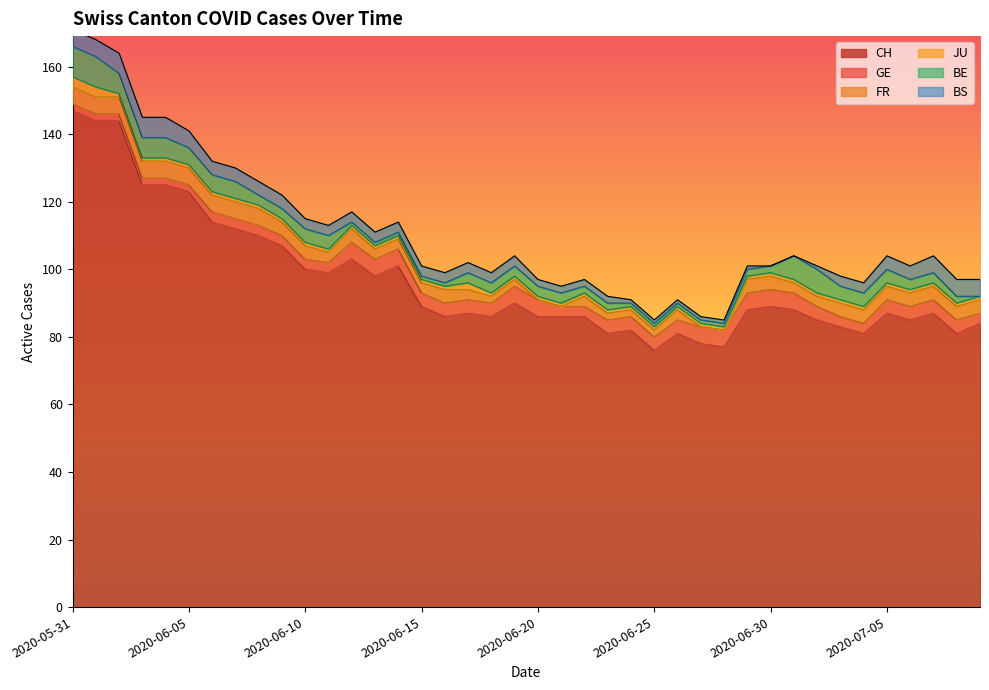

Reading left to right, transcribe all the data shown in this chart.

CH: 147	144	144	125	125	123	114	112	110	107	100	99	103	98	101	89	86	87	86	90	86	86	86	81	82	76	81	78	77	88	89	88	85	83	81	87	85	87	81	84
GE: 2	2	2	2	2	2	3	3	3	3	3	3	5	5	5	4	4	4	4	5	5	3	3	4	4	4	4	5	5	5	5	5	4	3	3	4	4	4	4	3
FR: 5	5	5	5	5	5	5	5	5	4	4	3	4	3	3	3	4	3	2	2	0	0	3	2	2	2	3	0	0	4	4	3	3	4	4	4	4	4	4	4
JU: 3	3	1	1	1	1	1	1	1	1	1	1	1	1	1	1	1	2	1	1	1	1	1	1	1	1	1	1	1	1	1	1	1	1	1	1	1	1	1	1
BE: 9	9	6	6	6	5	5	5	3	3	4	4	1	1	1	1	1	3	3	3	3	3	2	2	1	1	1	1	1	2	2	7	7	4	4	4	3	3	2	0
BS: 5	5	6	6	6	5	4	4	4	4	3	3	3	3	3	3	3	3	3	3	2	2	2	2	1	1	1	1	1	1	0	0	1	3	3	4	4	5	5	5